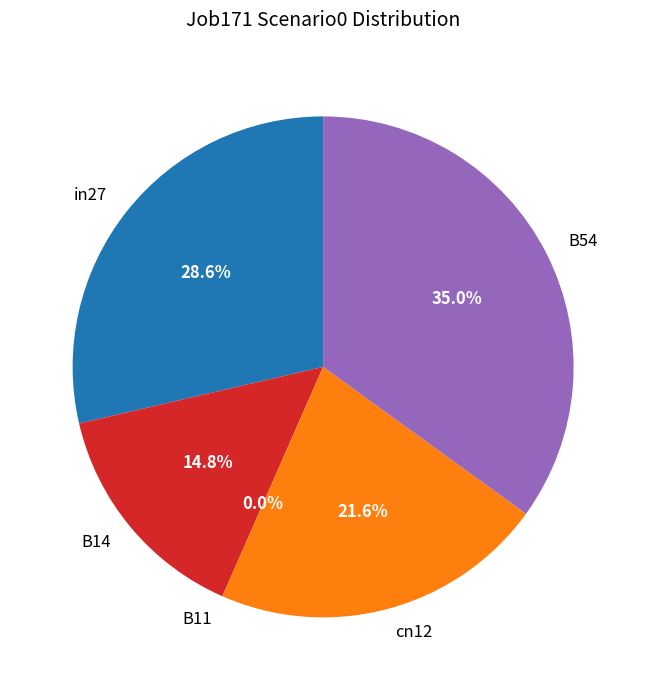

What is the smallest slice in the pie chart?

B11